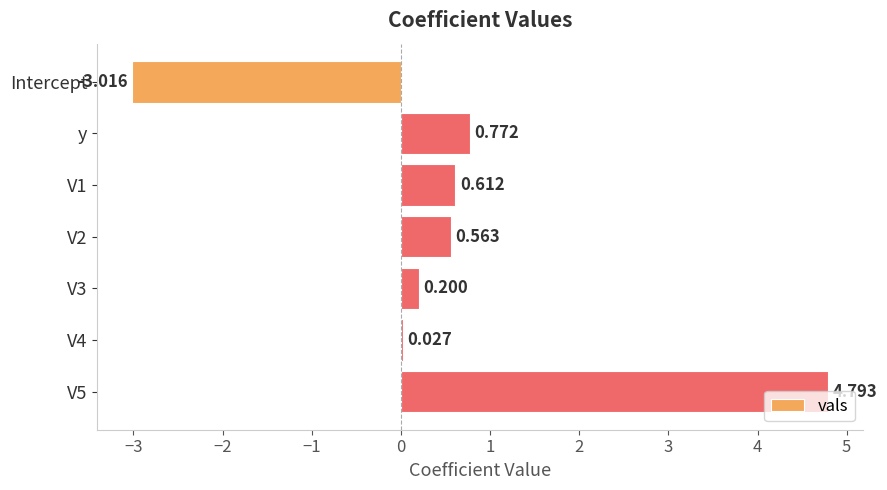

At which category does the chart reach its minimum across all series?

Intercept